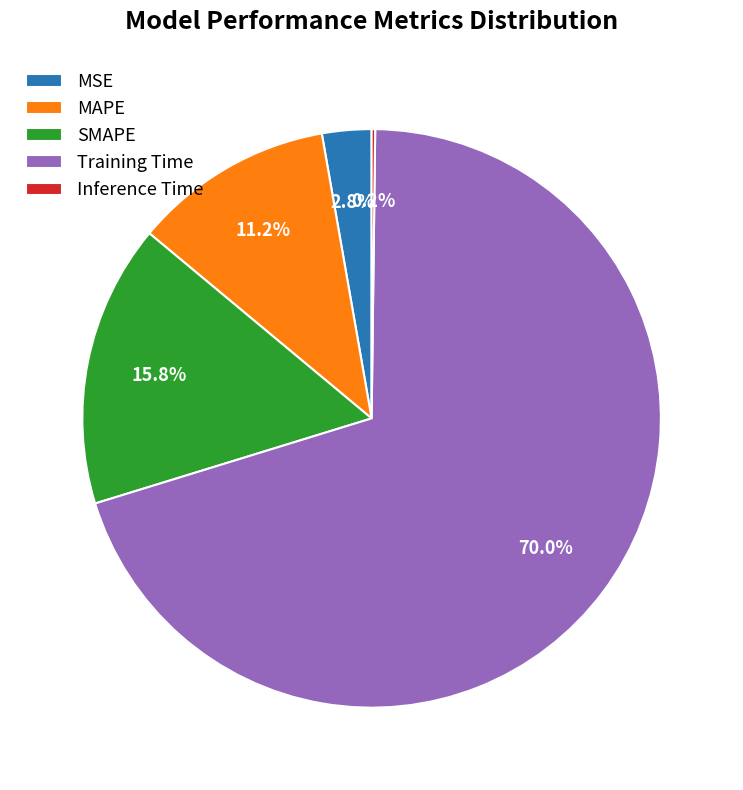

True or false: Training Time accounts for 76% of the total.

False